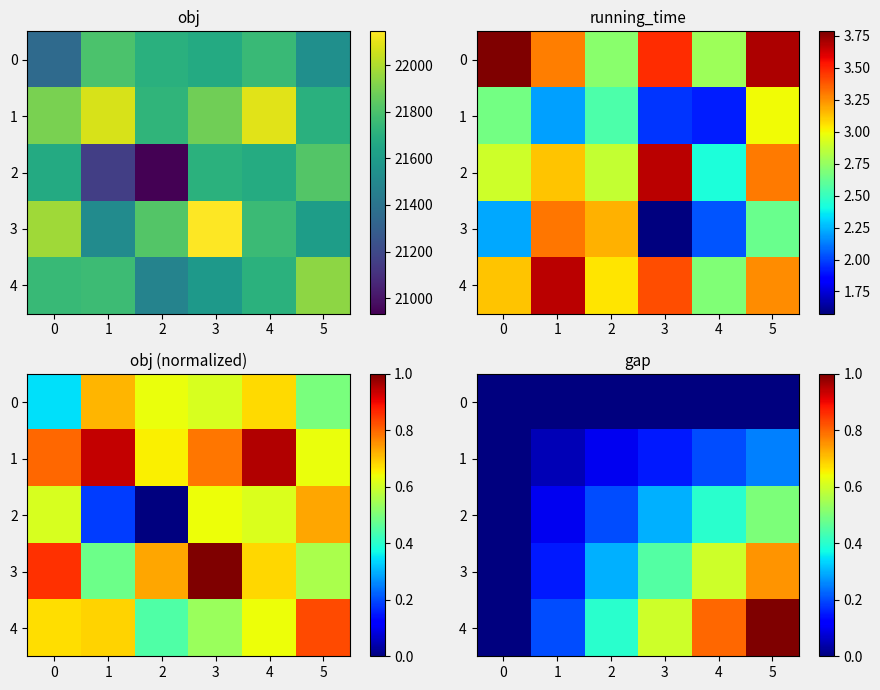

Count the number of data series in this chart.

5